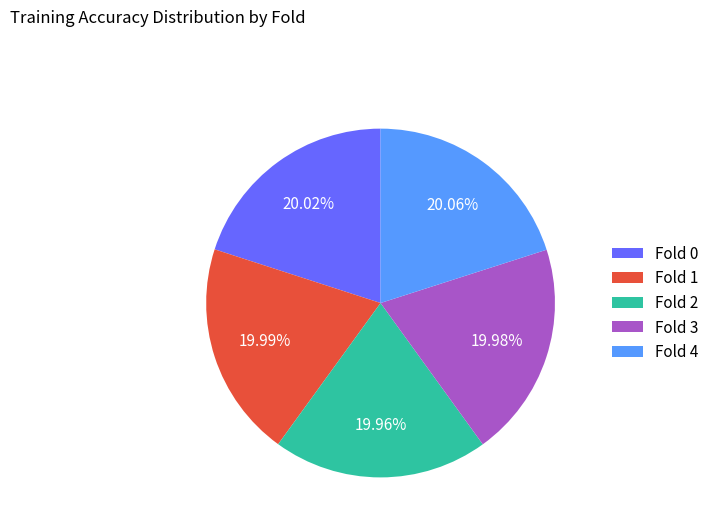

True or false: Fold 0 accounts for 33% of the total.

False